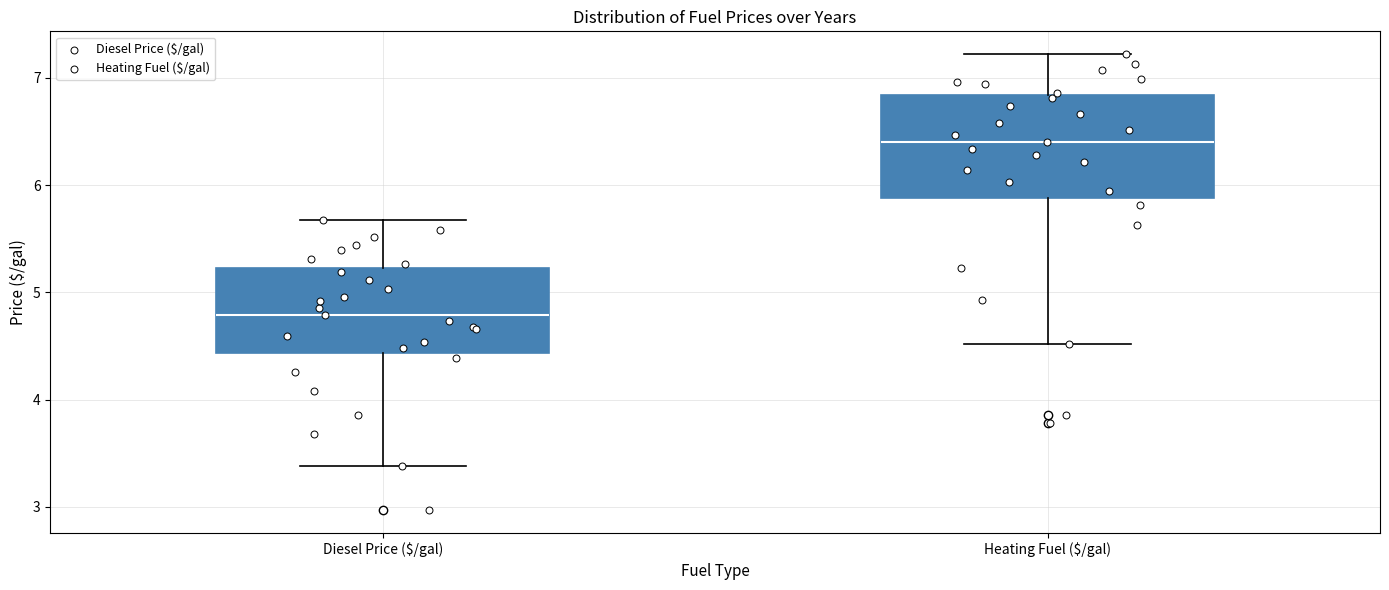

Reading left to right, transcribe this box plot: for each box, give where its median line is, the range the box spans, and where its two whiskers end, as read against the y-axis. The values are not printed on the chart, so give them approximately, as read against the axis.

Diesel Price ($/gal): median 4.8, box 4.4 to 5.2, whiskers 3.4 to 5.7
Heating Fuel ($/gal): median 6.4, box 5.9 to 6.8, whiskers 4.5 to 7.2